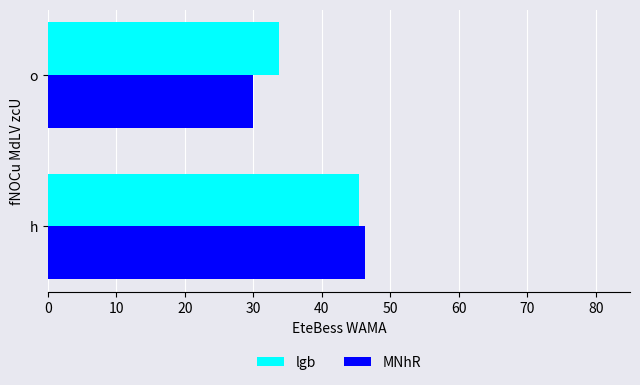

At which category is the sum across all series the highest?

h